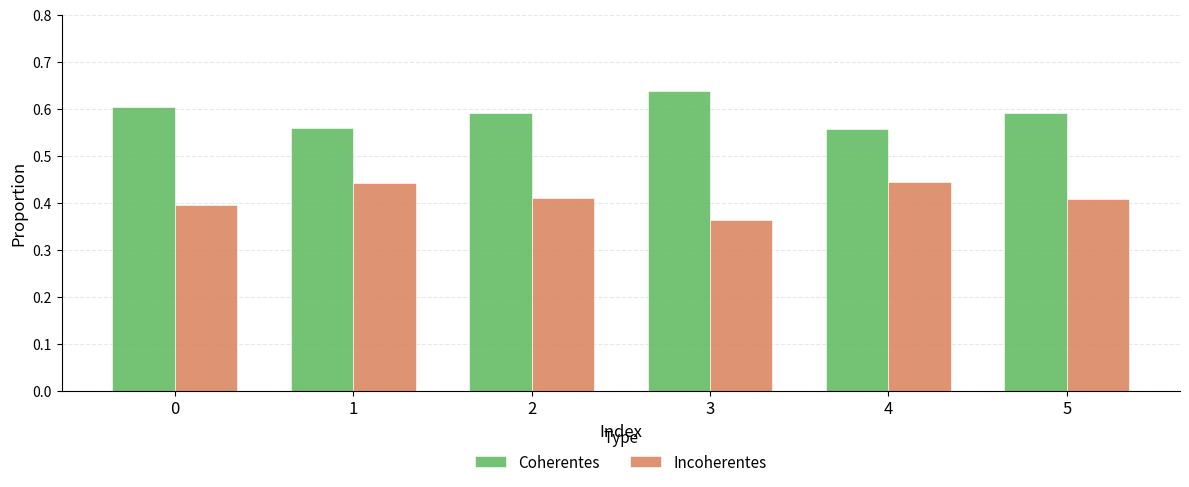

Are the bars grouped side by side (vs. stacked)?

Yes